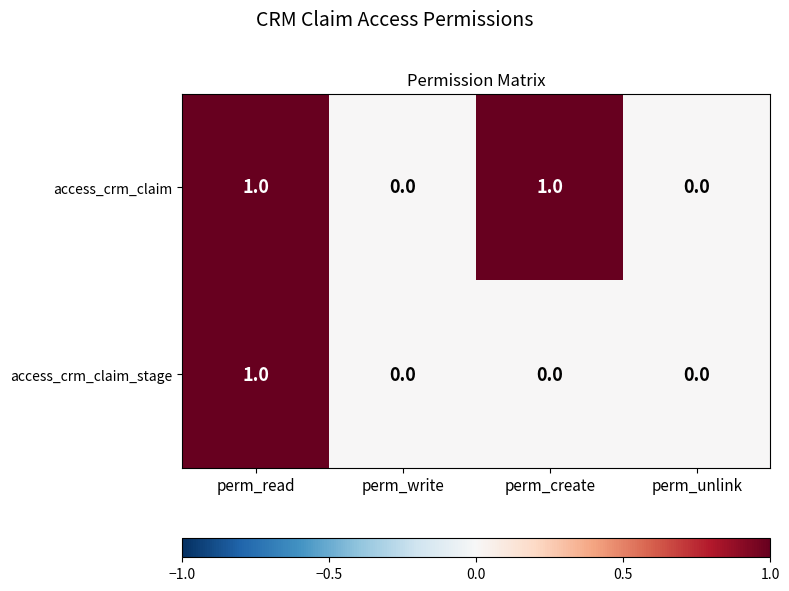

At which label does access_crm_claim_stage reach its peak?

perm_read